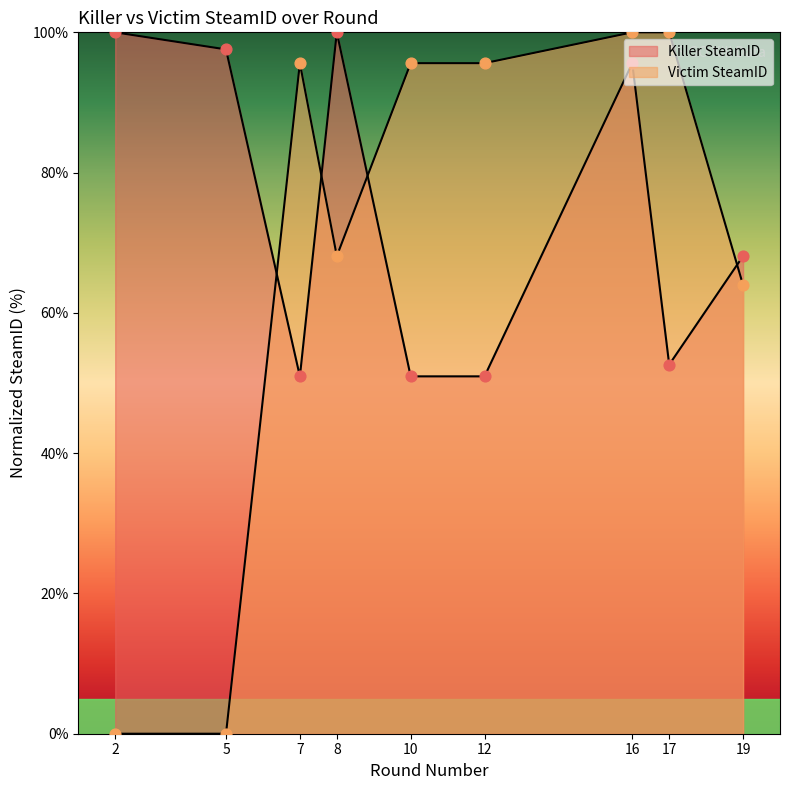

At which category is the sum across all series the highest?

16